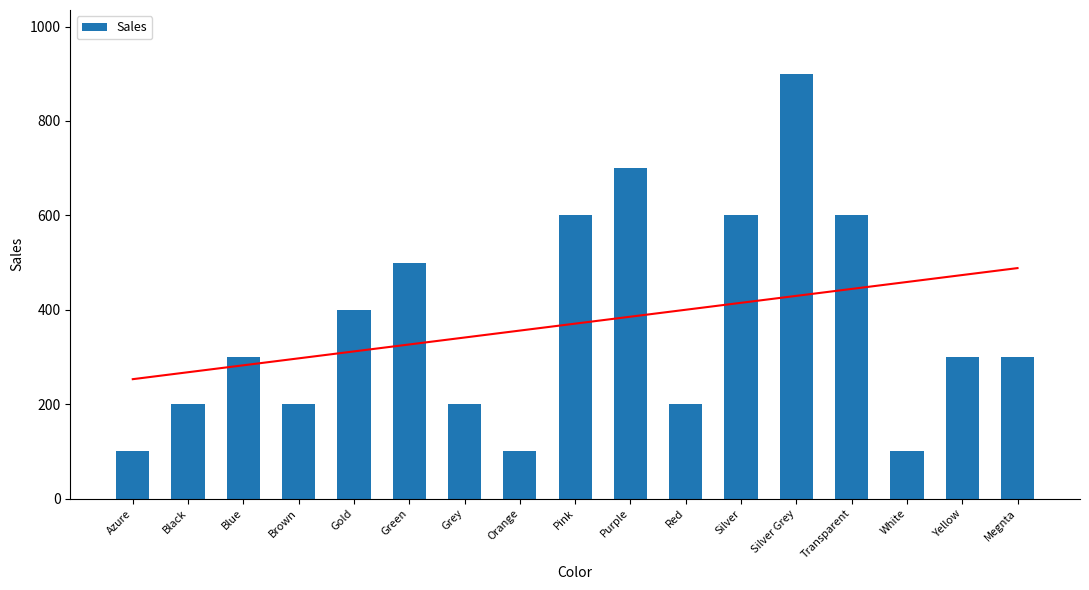

What is the difference between the maximum and second lowest values?

800